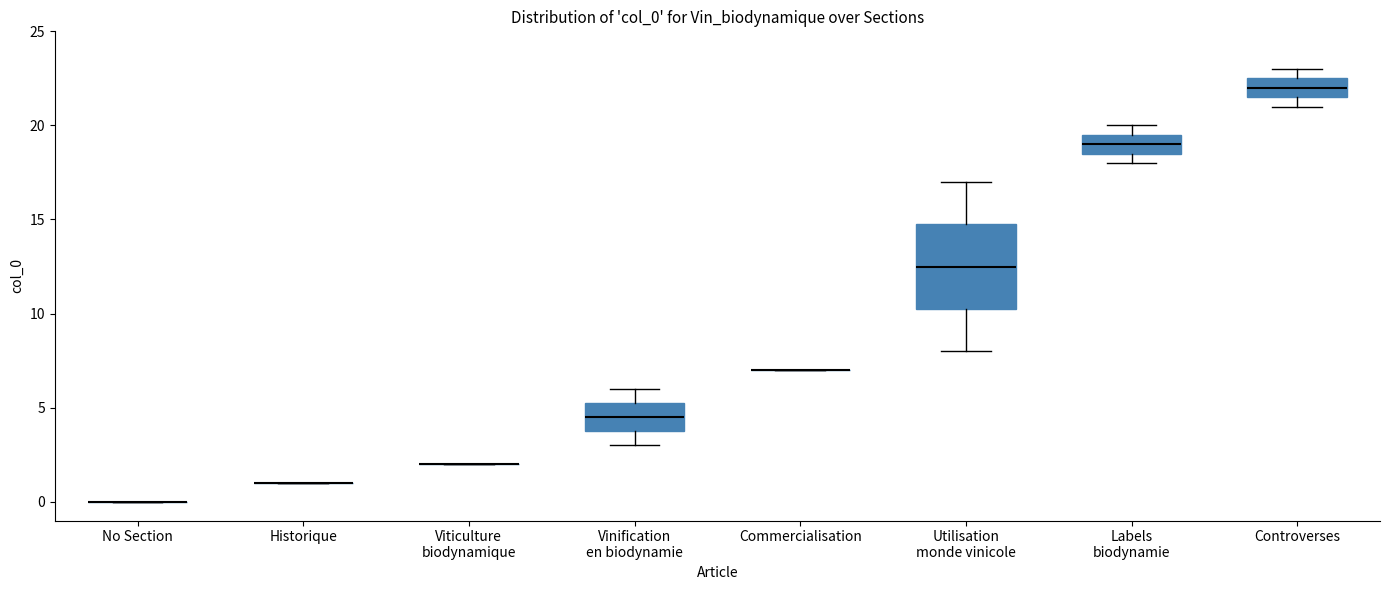

Comparing the boxes themselves (not the whiskers), which one is the tallest?

Utilisation monde vinicole